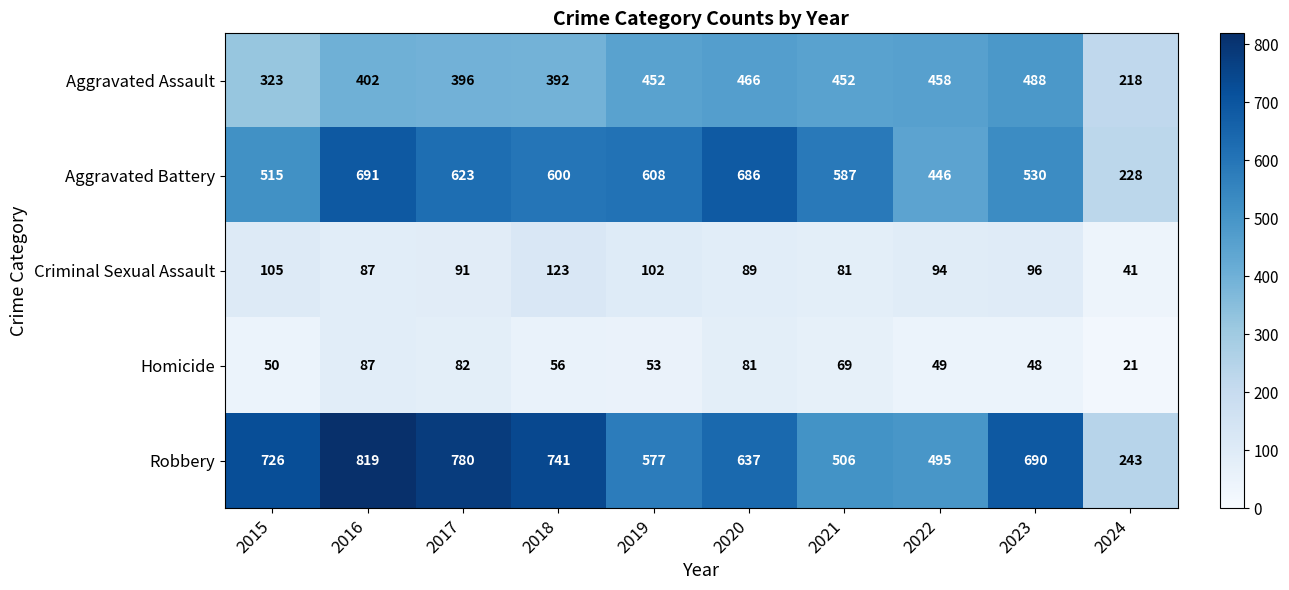

List the labels in order of Homicide value, smallest first.

2024, 2023, 2022, 2015, 2019, 2018, 2021, 2020, 2017, 2016